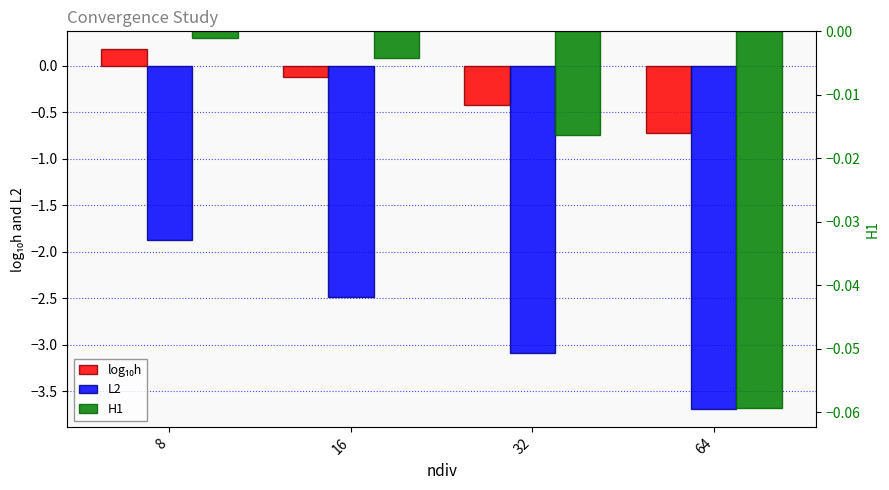

What is the difference between the second highest and minimum values in the log₁₀h series?

0.6